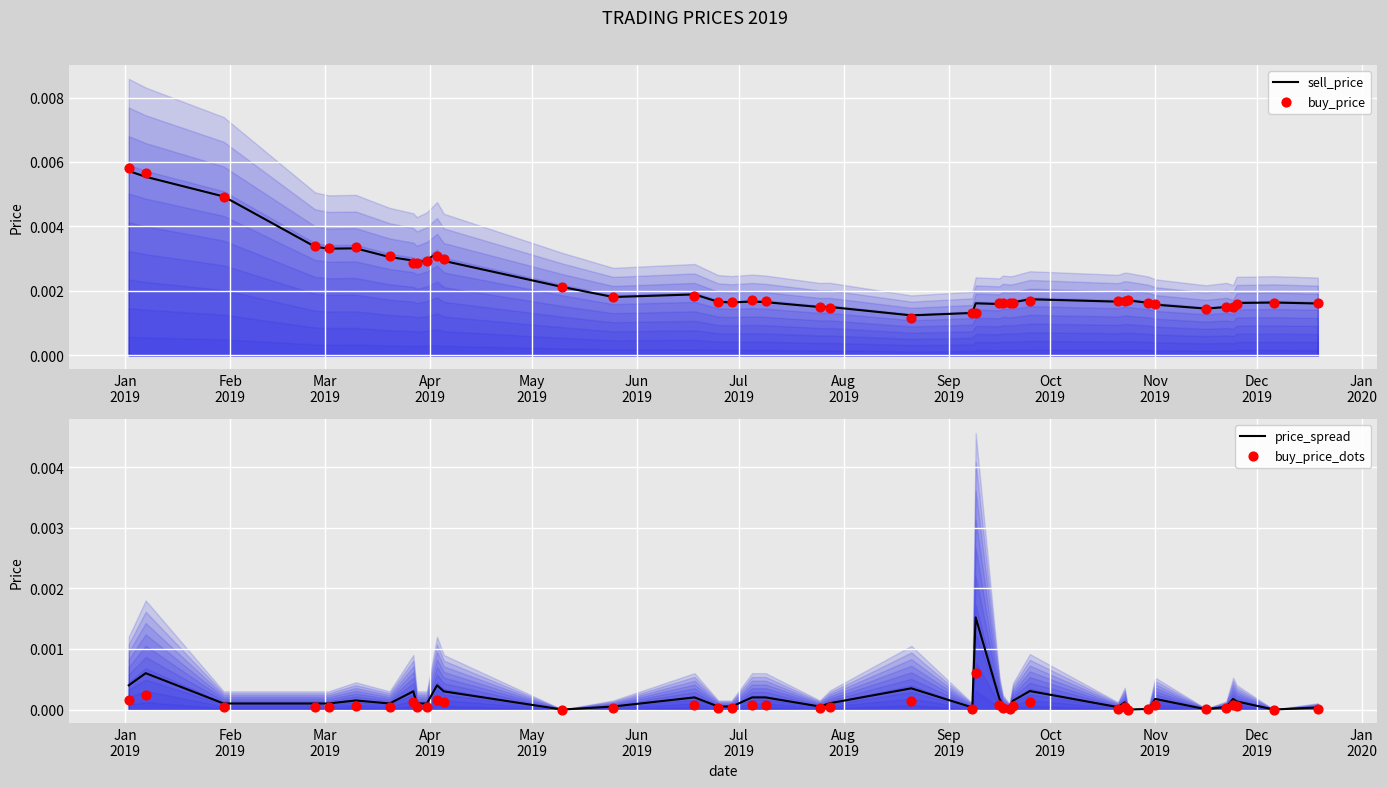

Which series contains the lowest Y value?

price_spread